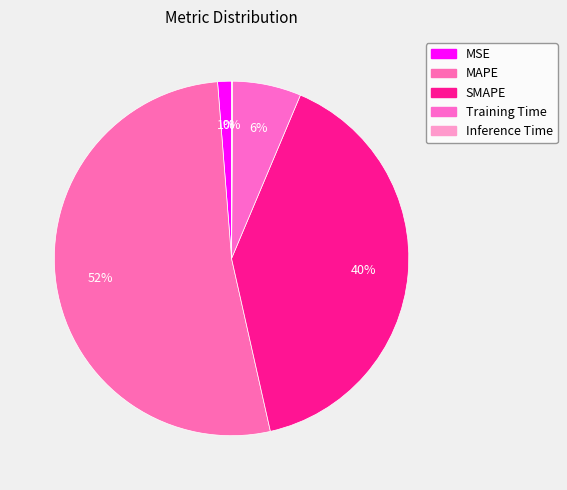

What portion of the pie excludes Inference Time?

99.9%